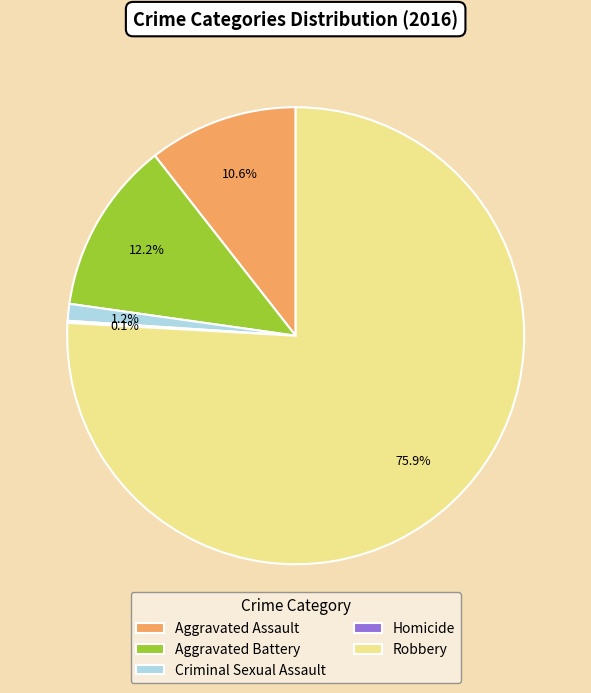

Does any single category account for the majority?

Yes